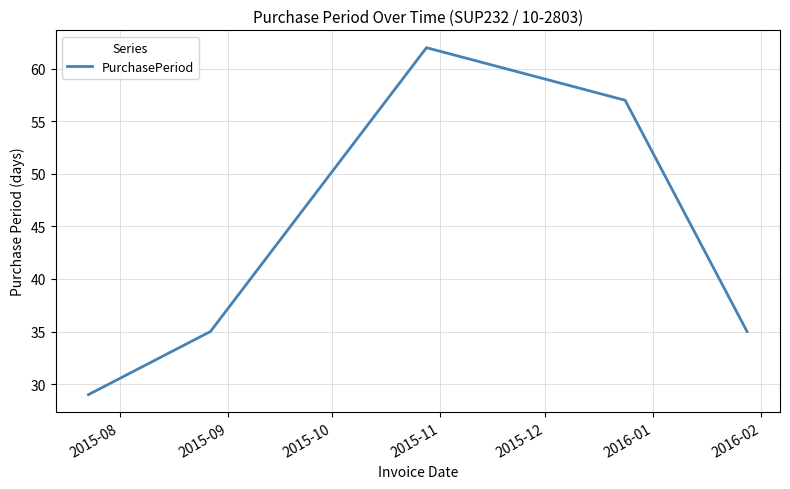

True or false: the data has more than 1 interior local peaks.

False